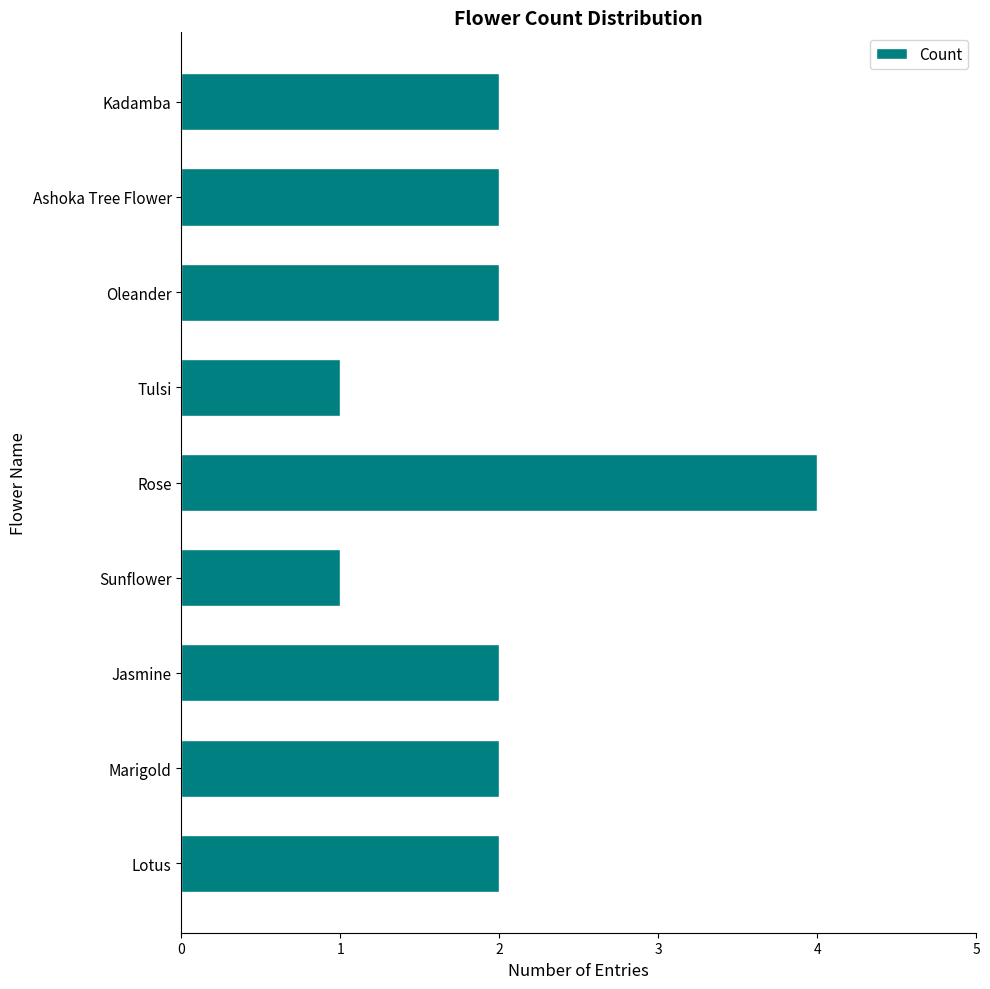

Read the value at Rose.

4